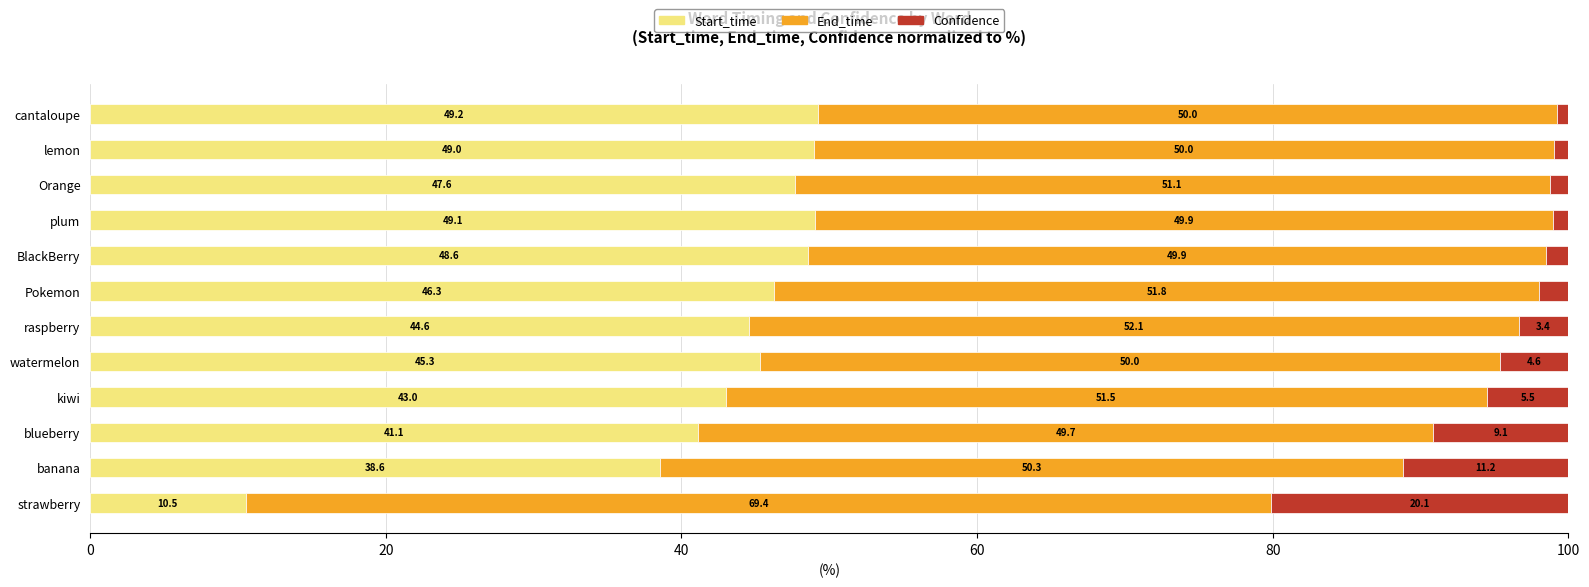

What value does the Start_time series have at strawberry?

10.5